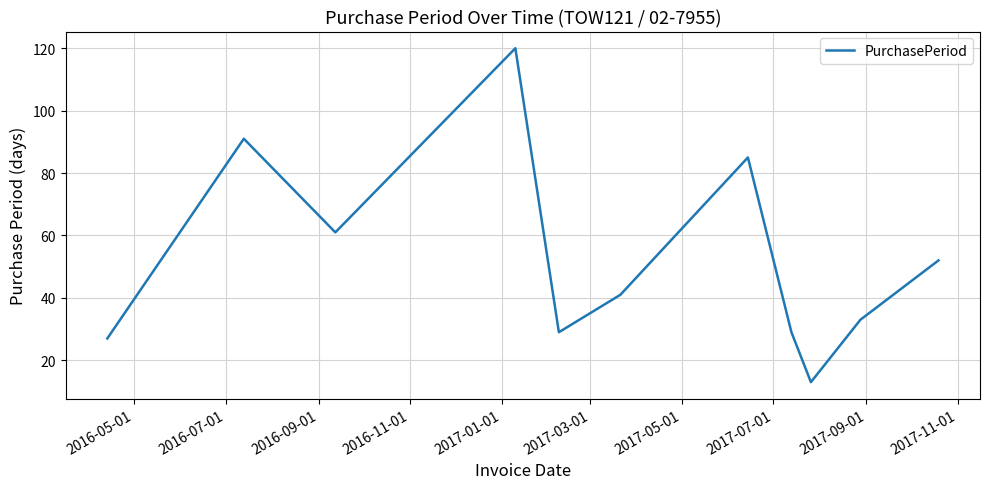

What is the difference between the maximum and minimum values?

107